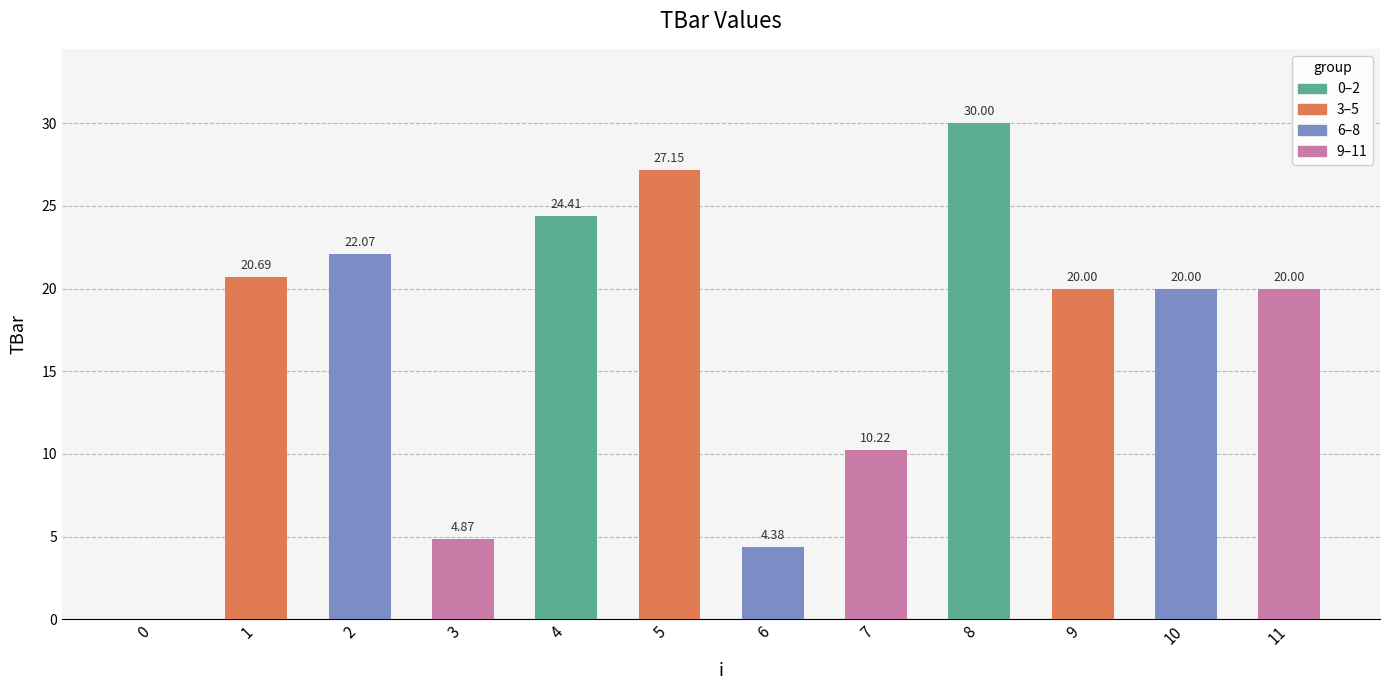

What is the change in value from 1 to 5?

+6.5